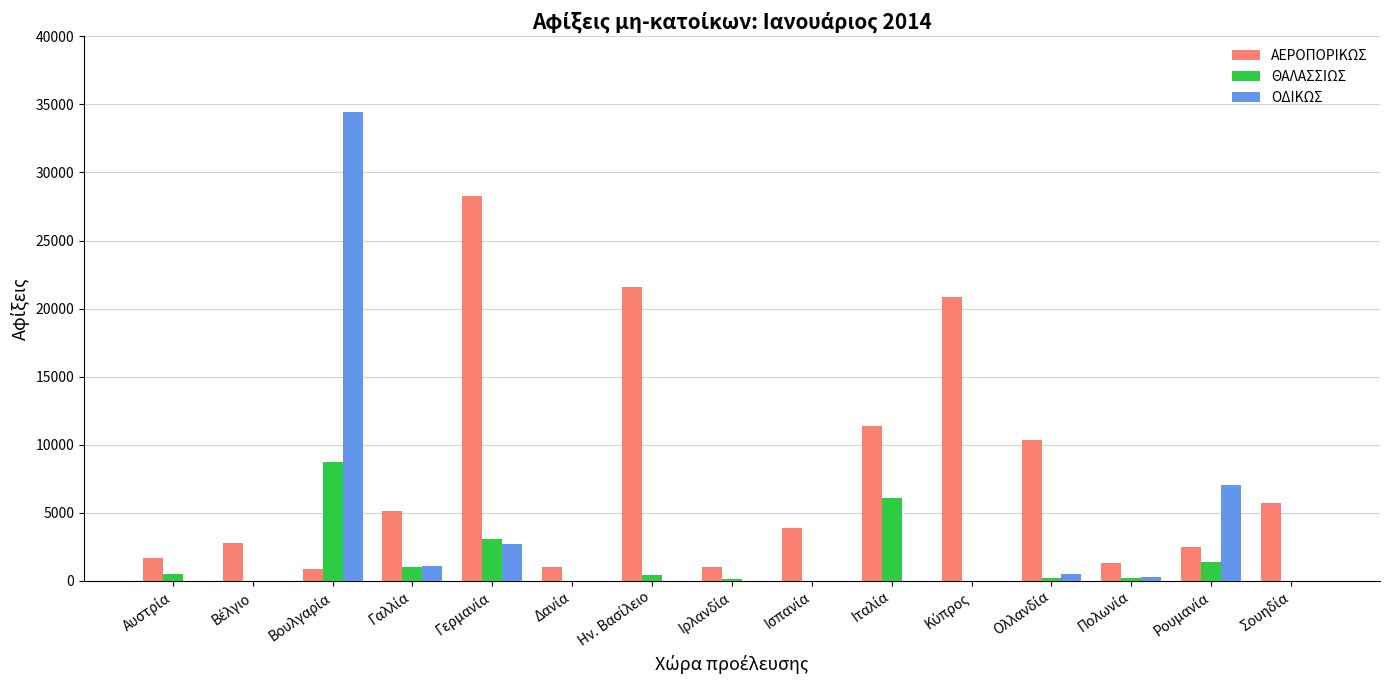

What is the maximum value for ΟΔΙΚΩΣ?

34453.2